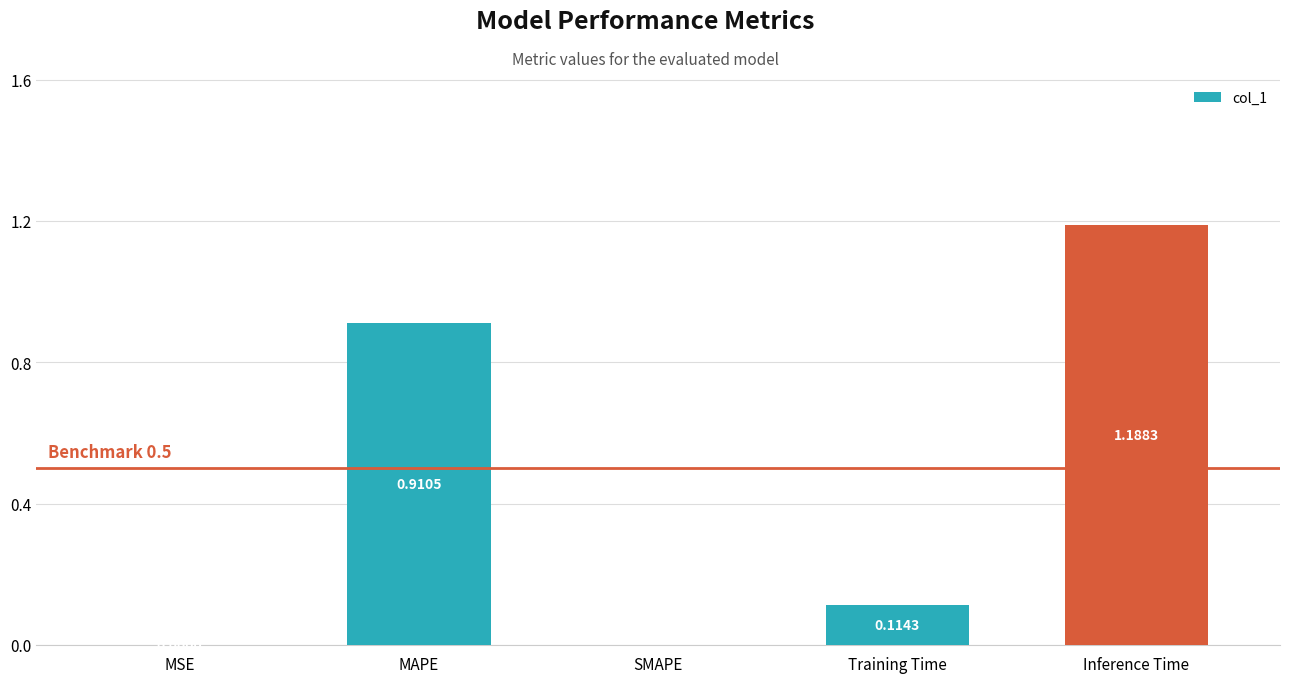

Does the chart contain stacked bars?

No